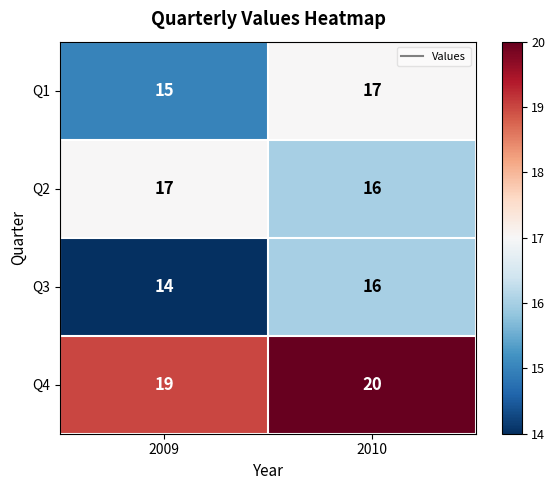

Reading left to right, what are all the values shown in this chart?

Q1: 2009=15	2010=17
Q2: 2009=17	2010=16
Q3: 2009=14	2010=16
Q4: 2009=19	2010=20